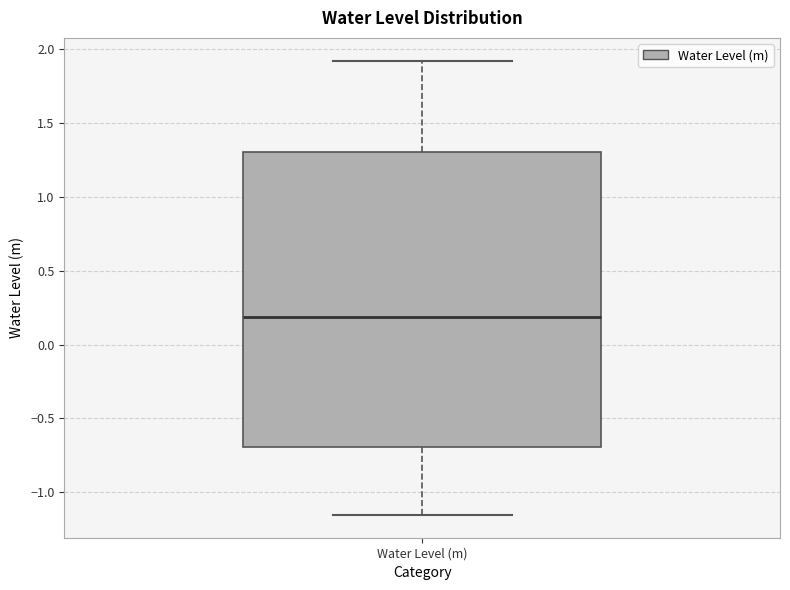

Where does the upper whisker of the box for Water Level (m) end on the y-axis? The values are not printed on the chart, so give them approximately, as read against the axis.

1.90